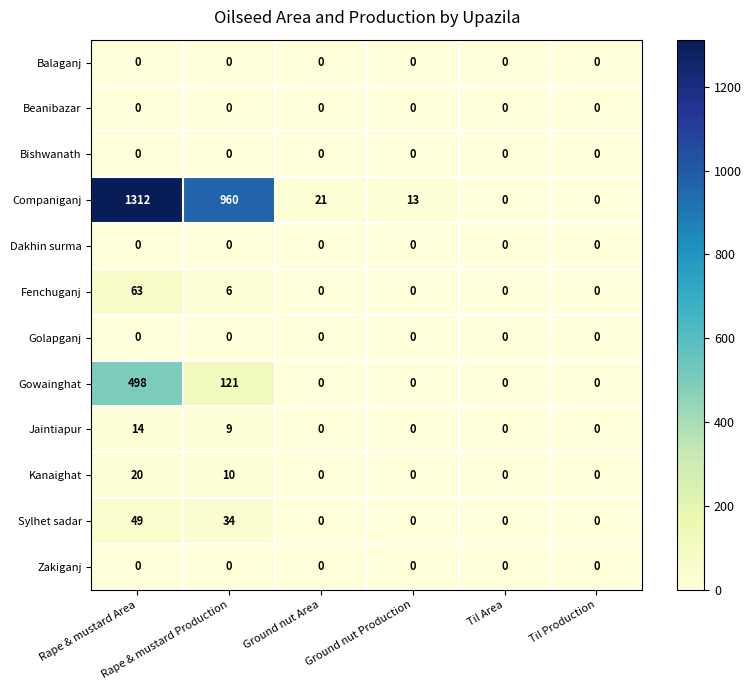

How many categories are shown in the chart?

6